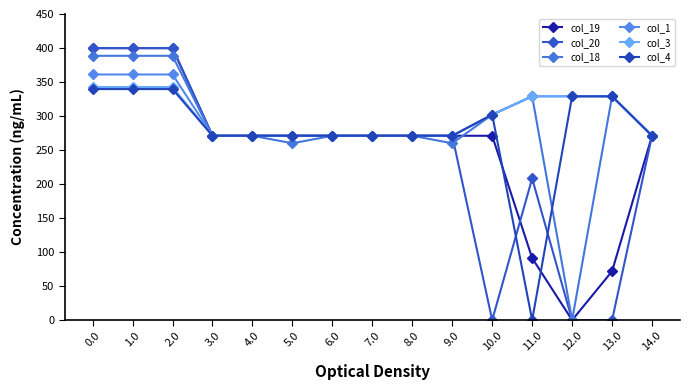

What is the difference between the col_19 values at 11.0 and 10.0?

179.9